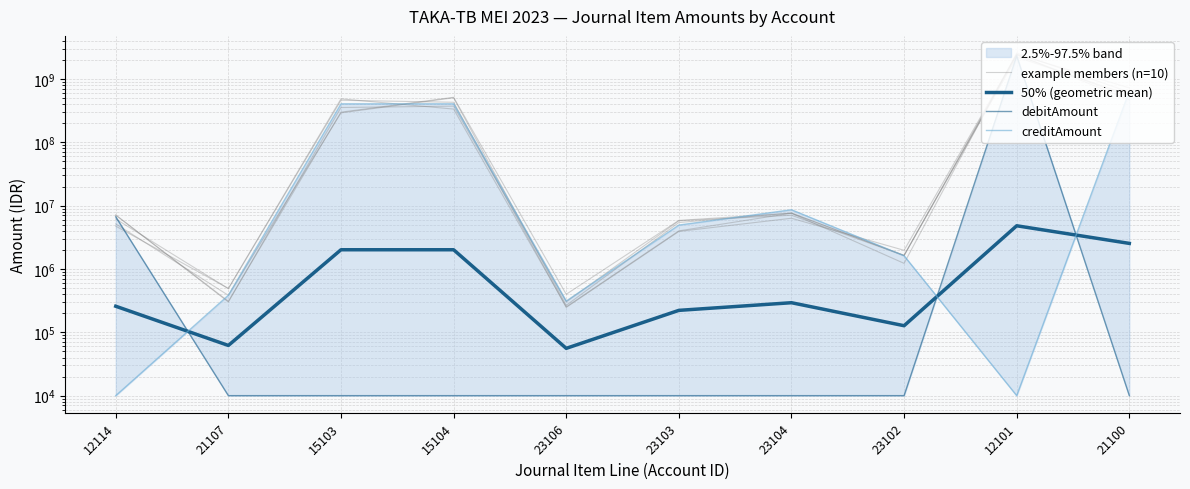

What is the difference between the highest and lowest values at 21107?

479027.3